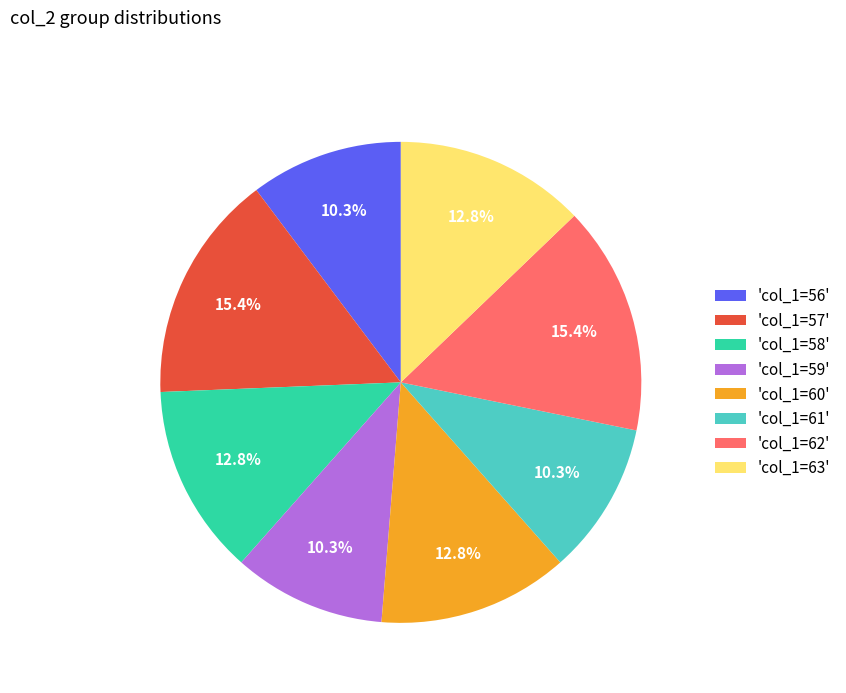

What percentage is NOT represented by 'col_1=58'?

87.2%